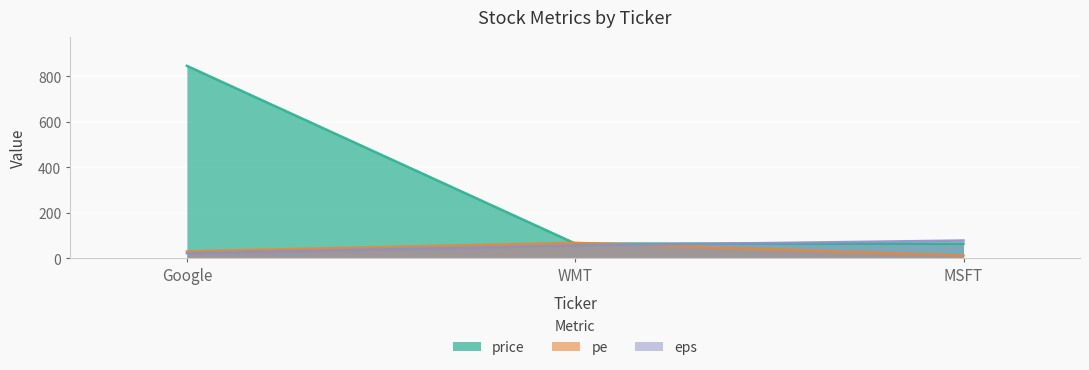

What is the difference between the highest and lowest values at WMT?

12.0